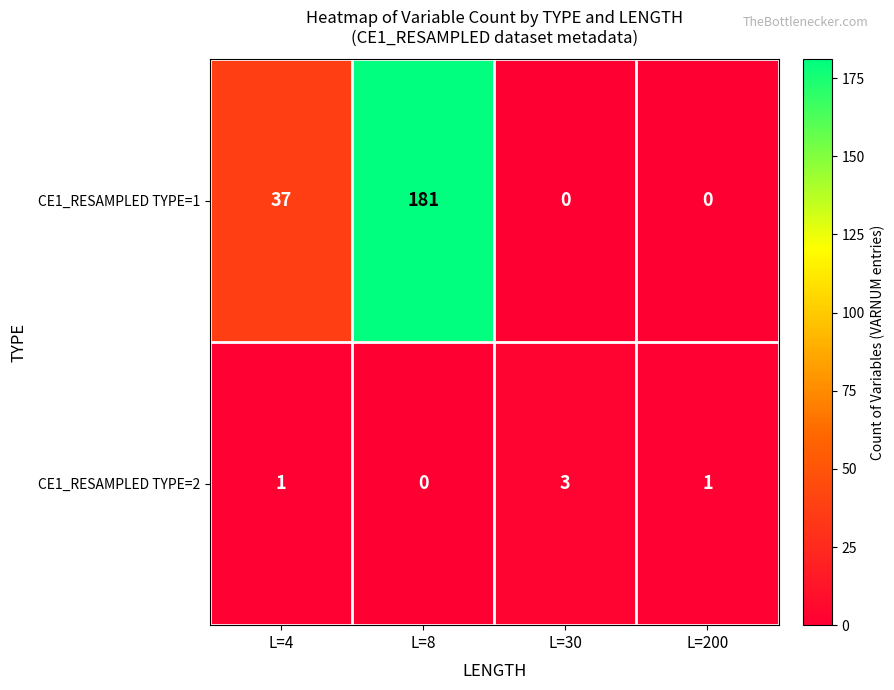

Reading left to right, what are all the values shown in this chart?

CE1_RESAMPLED TYPE=1: L=4=37	L=8=181	L=30=0	L=200=0
CE1_RESAMPLED TYPE=2: L=4=1	L=8=0	L=30=3	L=200=1